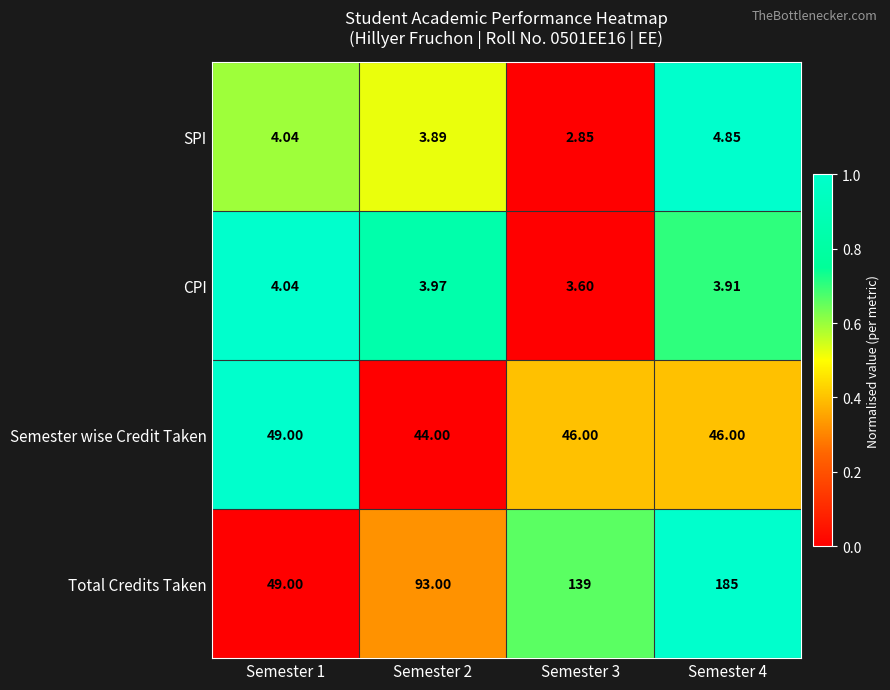

Rank the series by their maximum value, from lowest to highest.

CPI, SPI, Semester wise Credit Taken, Total Credits Taken